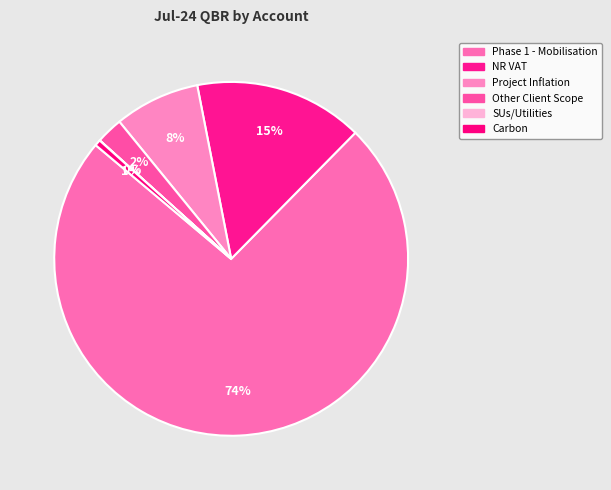

To the nearest percent, what portion does Project Inflation represent?

8%